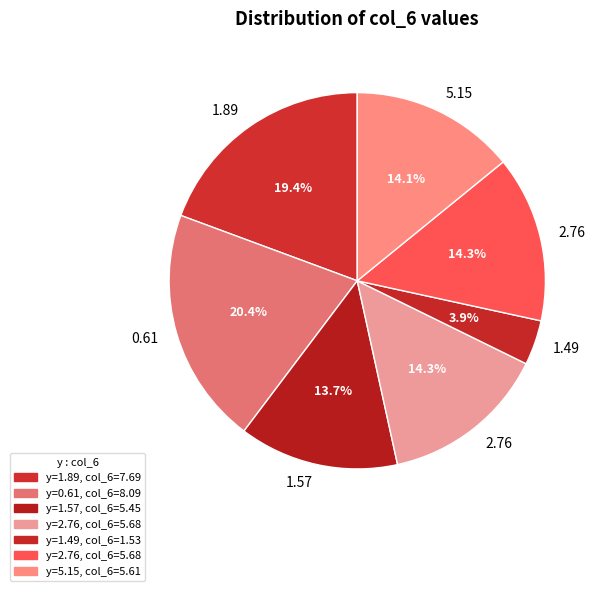

Count the number of slices in the pie.

7